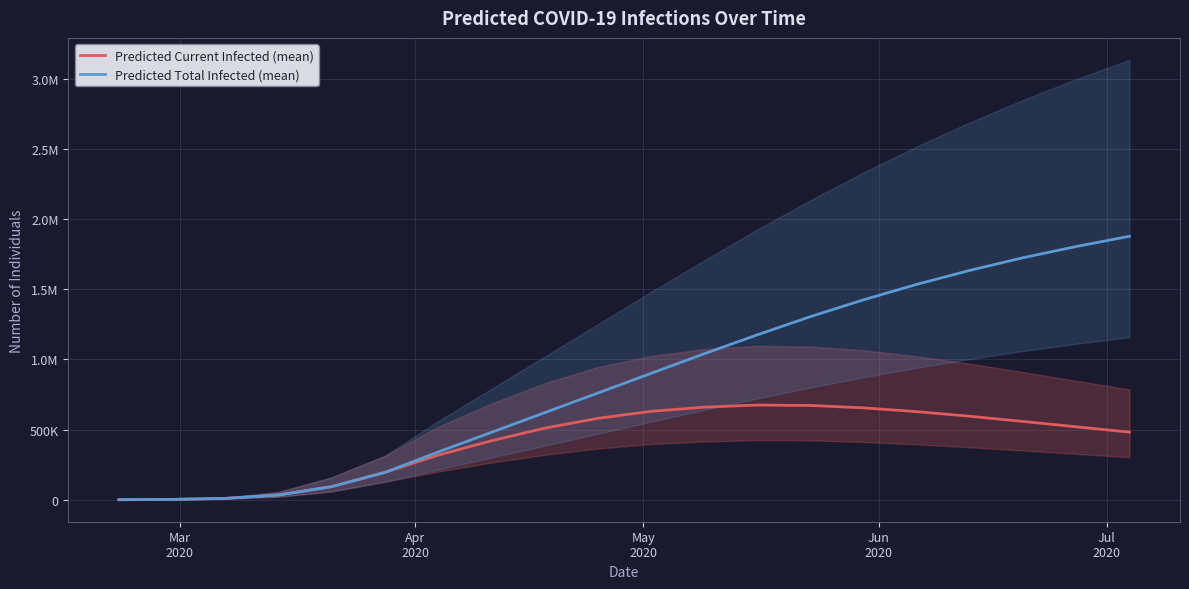

How many data points in Predicted Total Infected (mean) are less than 900000?

10